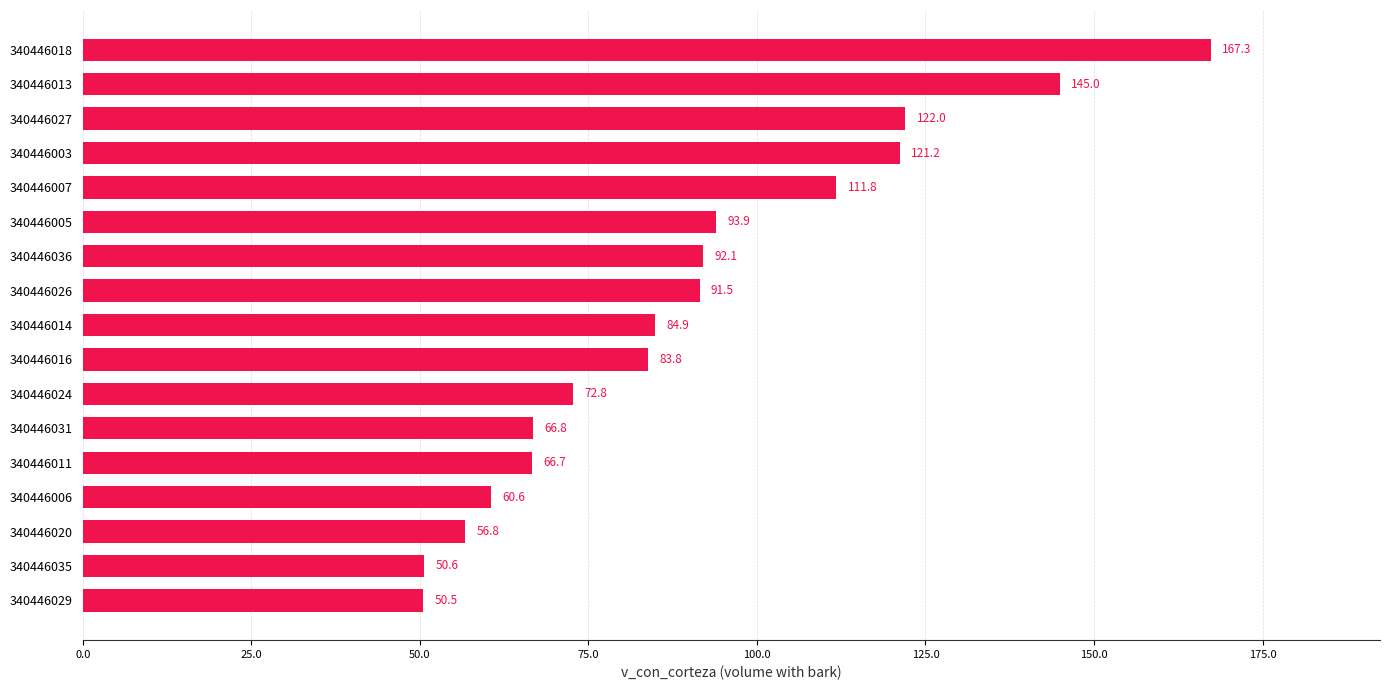

Is it true that the value at 340446031 is 66.8?

True